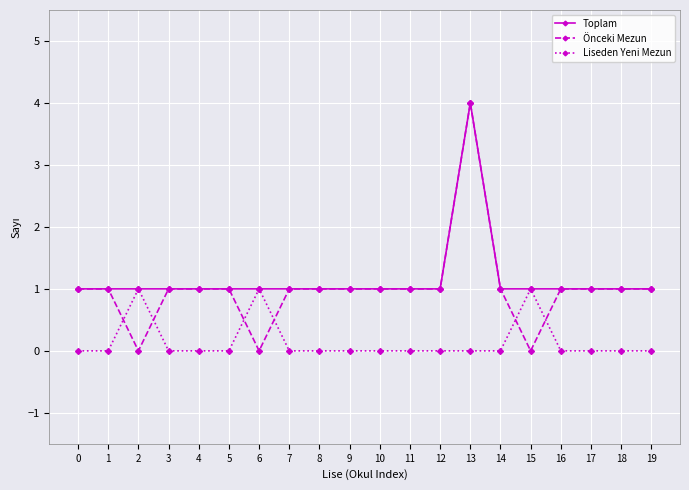

What is the total value across all series at 1?

2